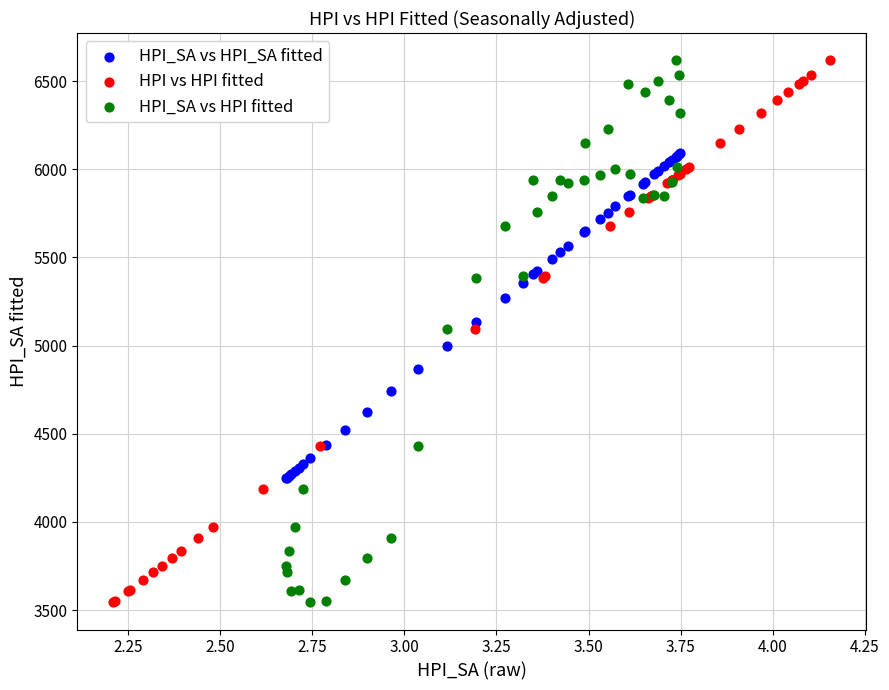

What are all the series names shown in the legend?

HPI_SA vs HPI_SA fitted, HPI vs HPI fitted, HPI_SA vs HPI fitted